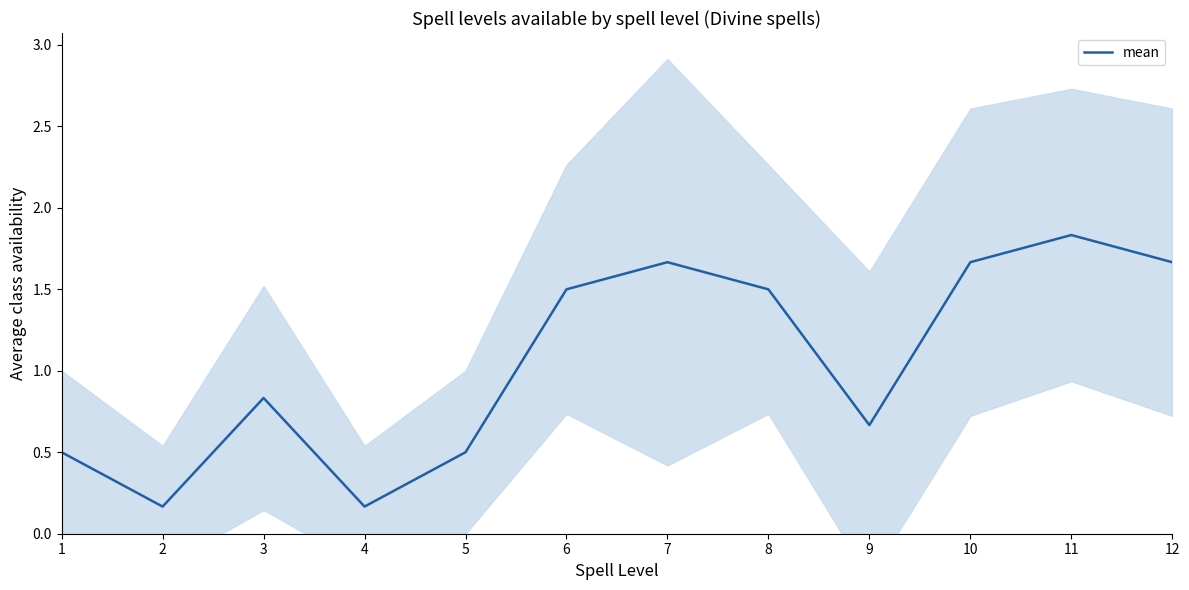

Where does the data first go above 1?

6